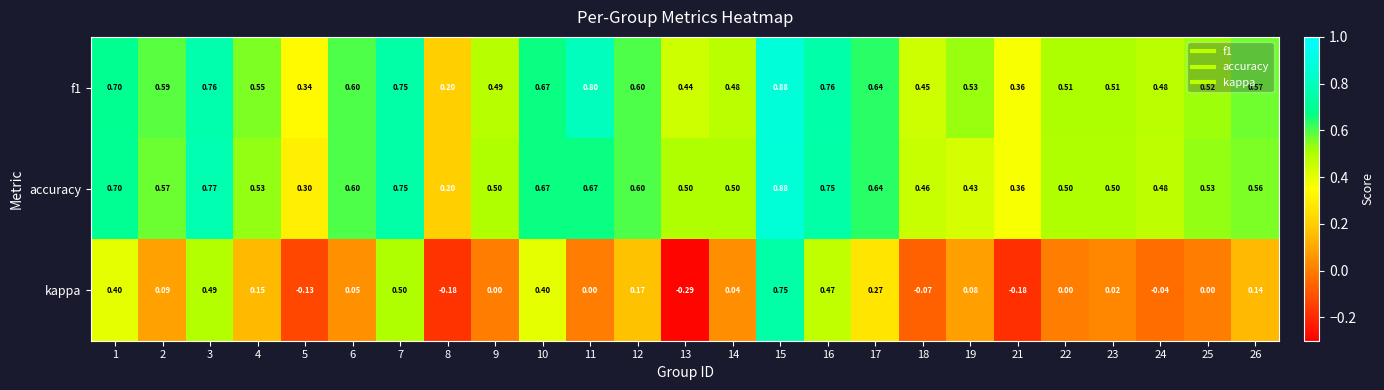

Is the value of kappa at 21 greater than the value of accuracy at 6?

No